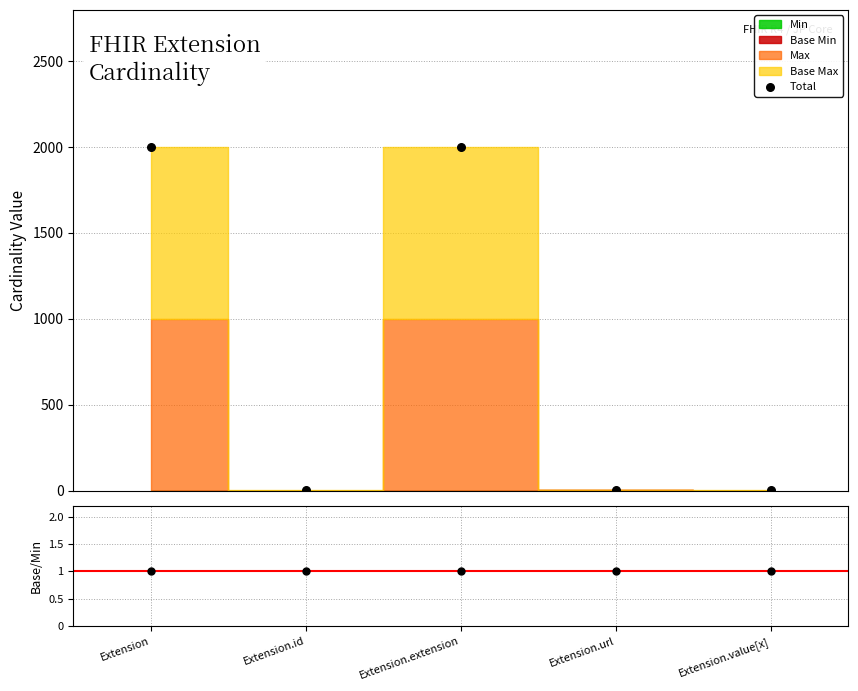

Which series has the largest total across all categories?

Total